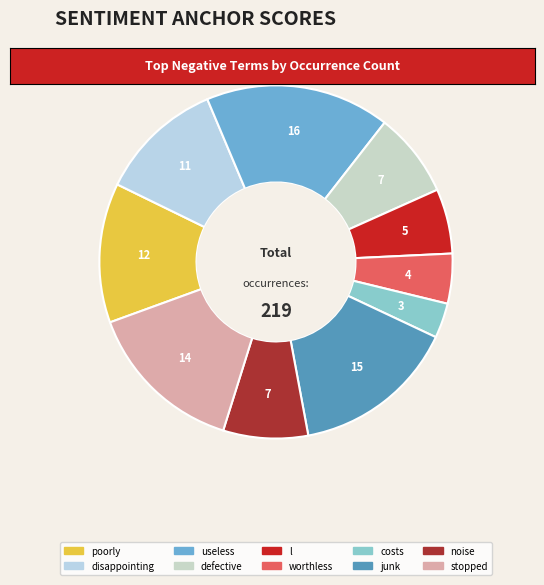

Which has a higher value, junk or disappointing?

junk